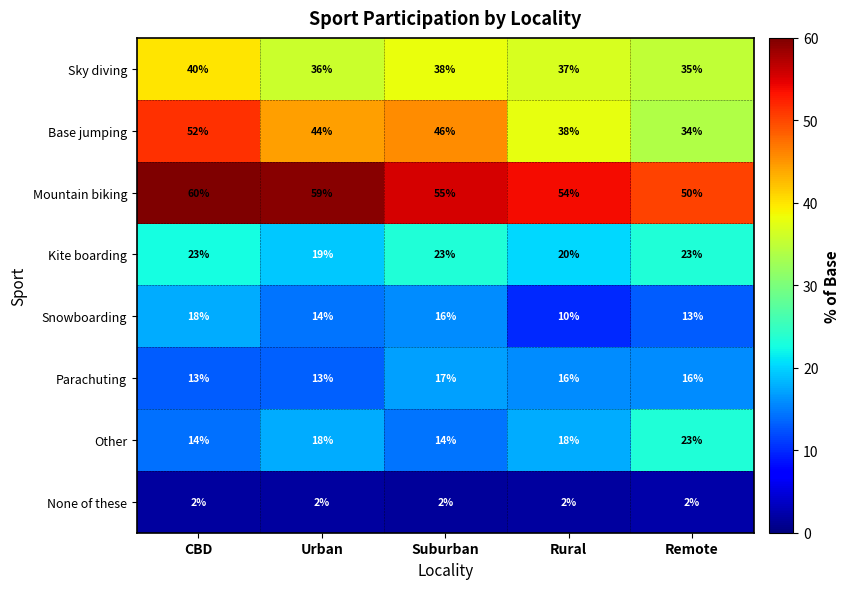

What is the total value across all series at Rural?

195